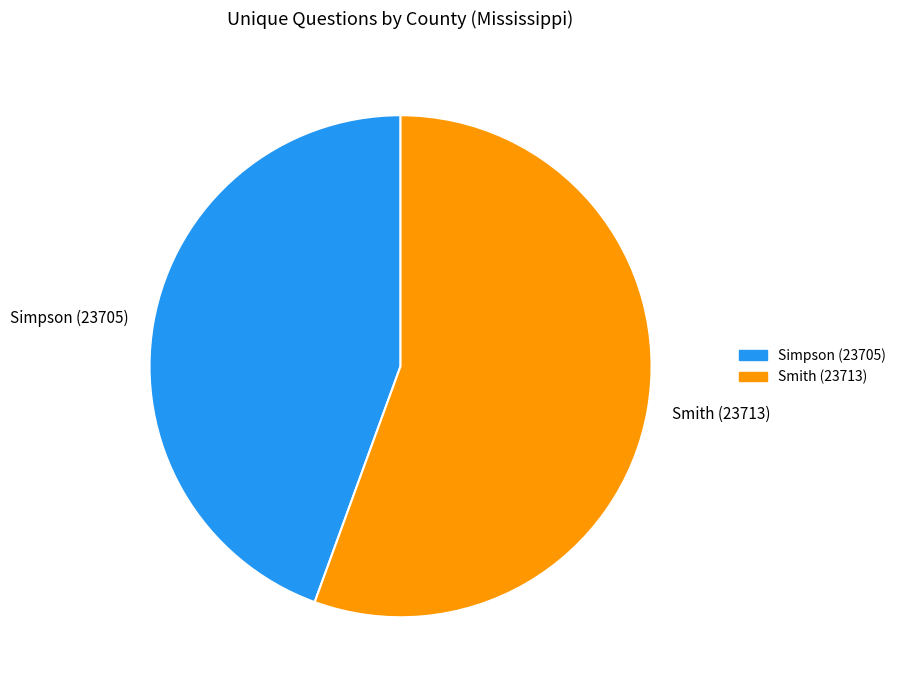

What is the majority slice?

Smith (23713)